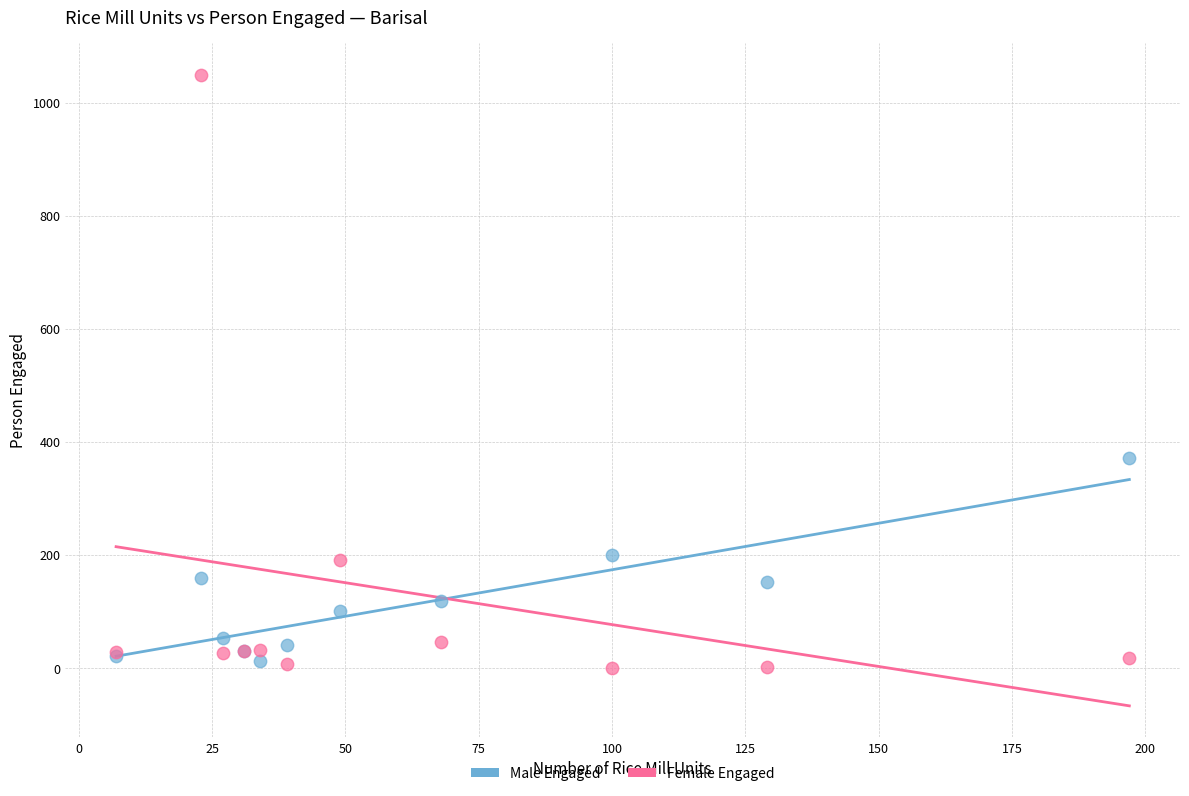

What are all the series names shown in the legend?

Male Engaged, Female Engaged